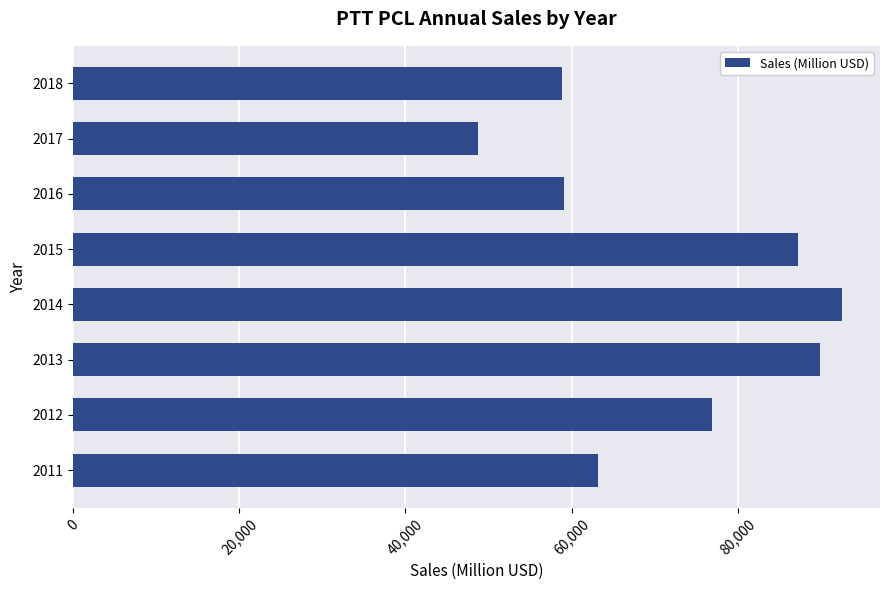

Is it true that the value at 2011 is 19227?

False